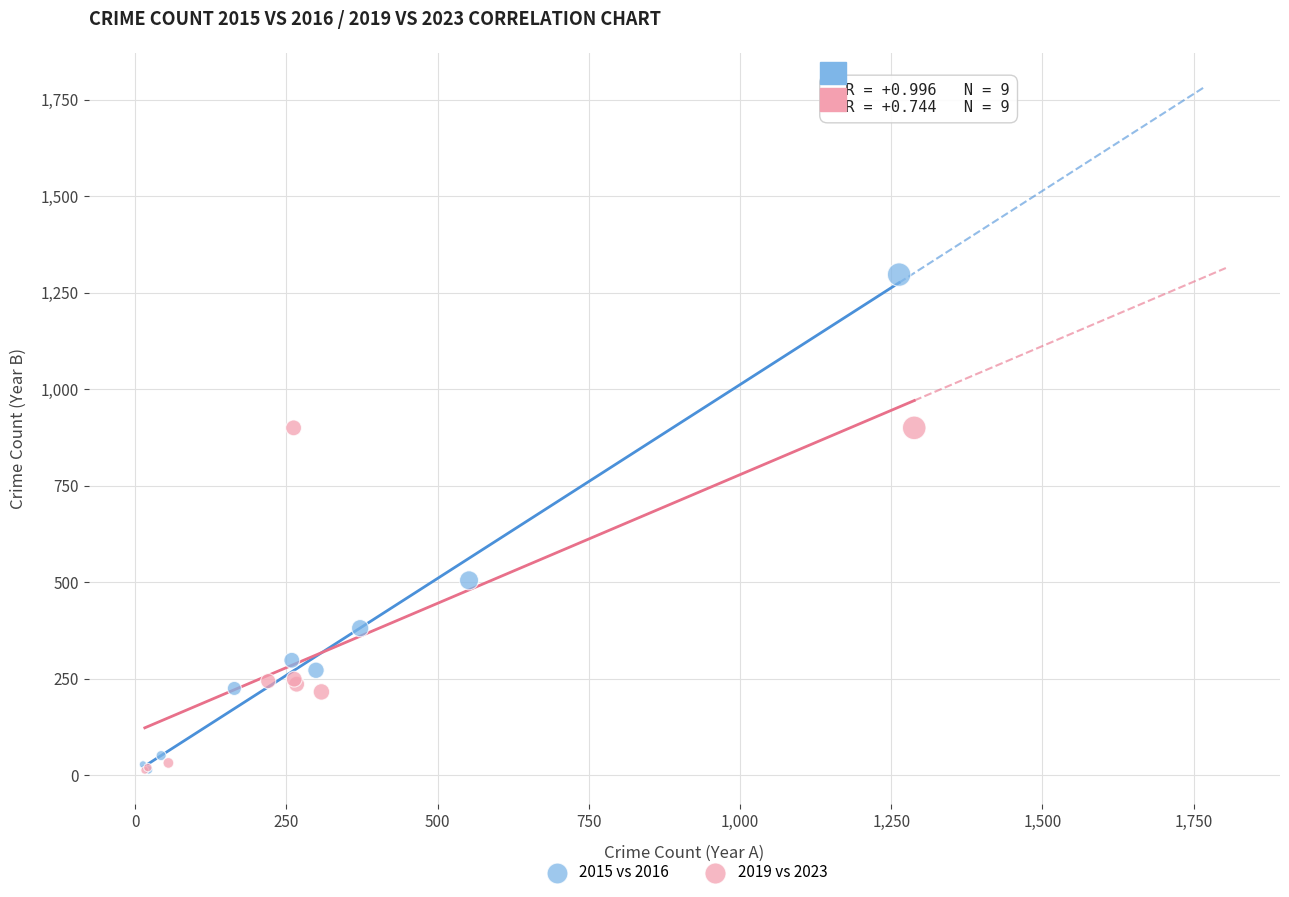

Which series has the largest Y range (max minus min)?

2015 vs 2016